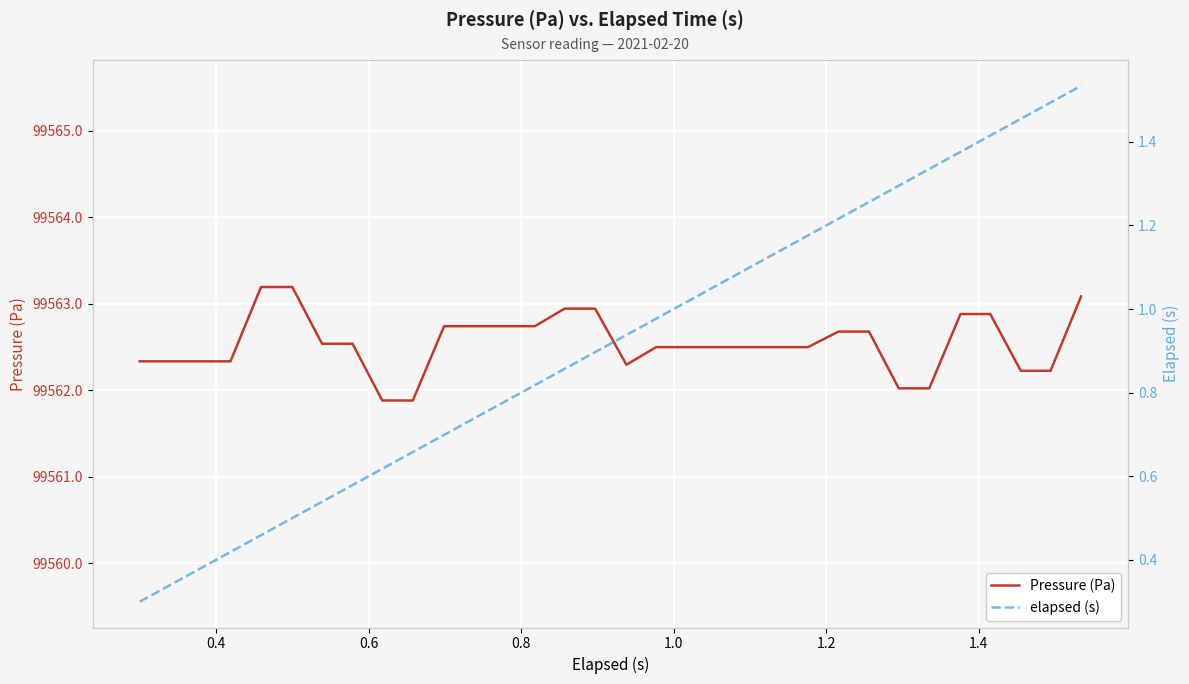

What are all the series names shown in the legend?

Pressure (Pa), elapsed (s)